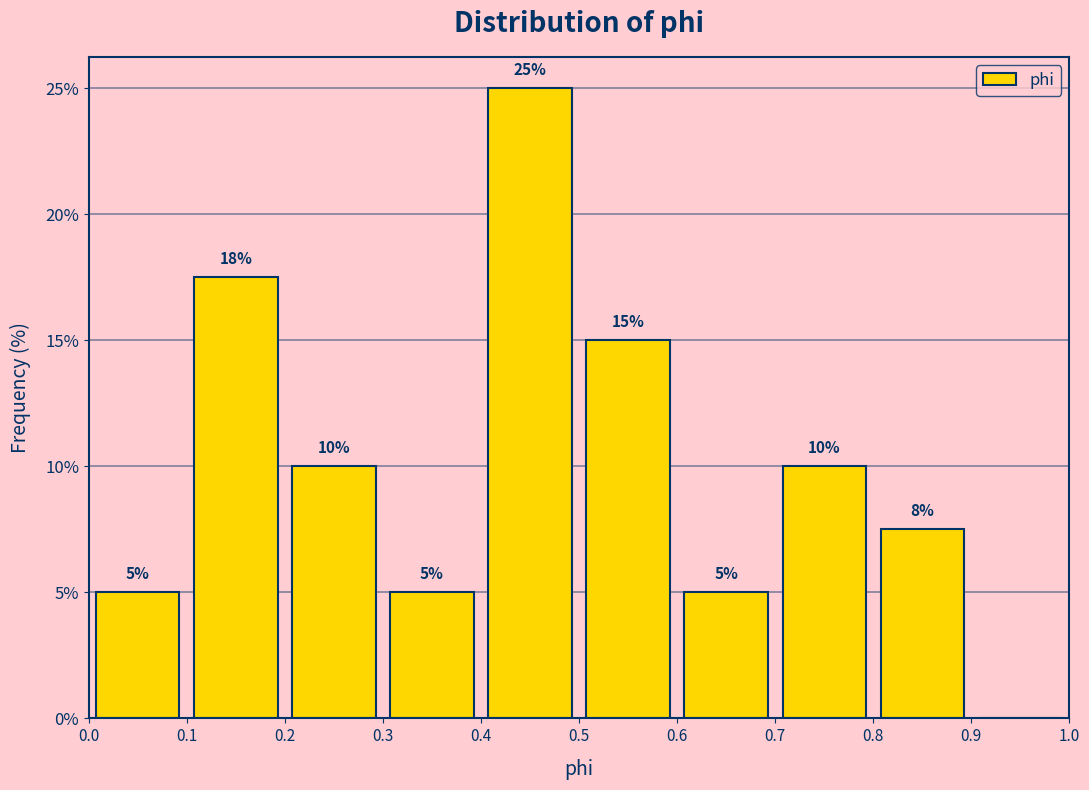

Which range on the x-axis has the tallest bar?

0.4 to 0.5